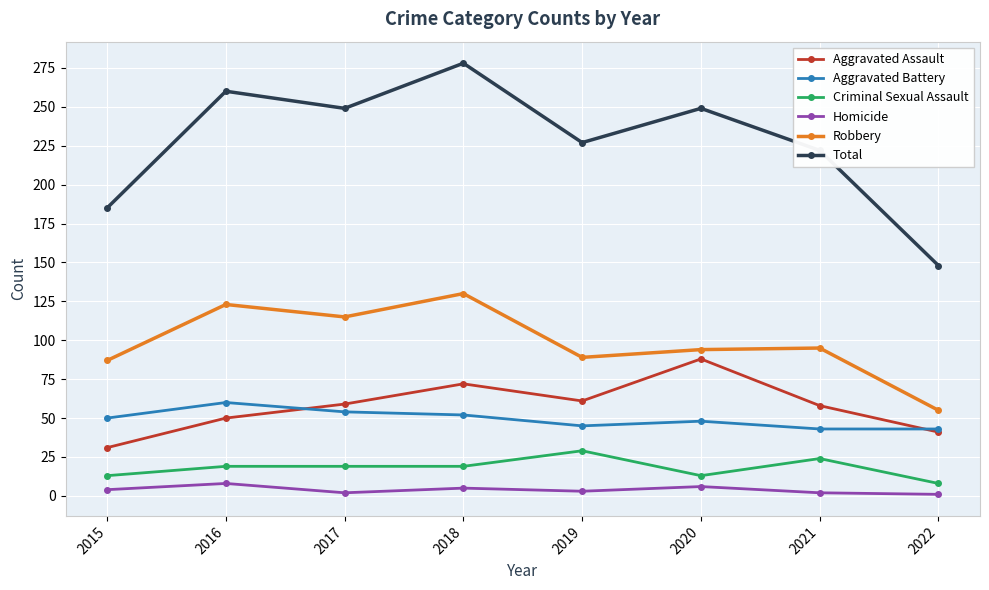

True or false: Homicide has more than 0 interior local peaks.

True